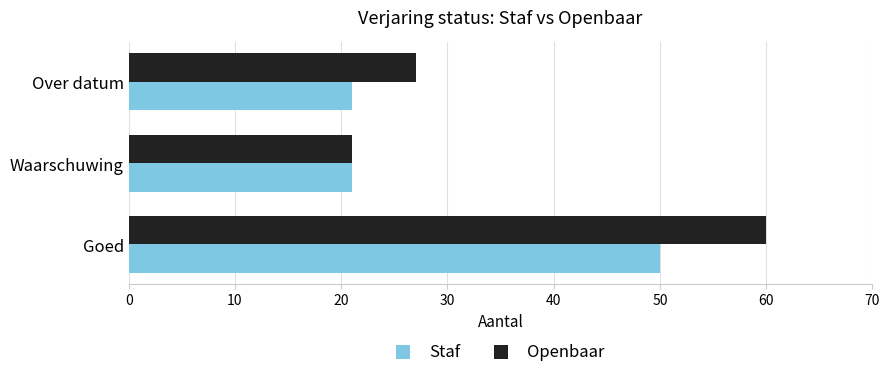

What is the approximate value of Staf at Waarschuwing?

21